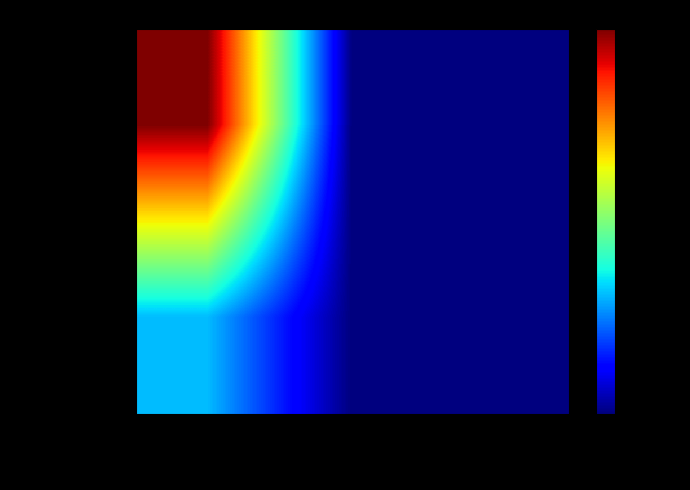

List the series in order of their overall mean, lowest first.

Priceless, Tempus Fugit Ltda